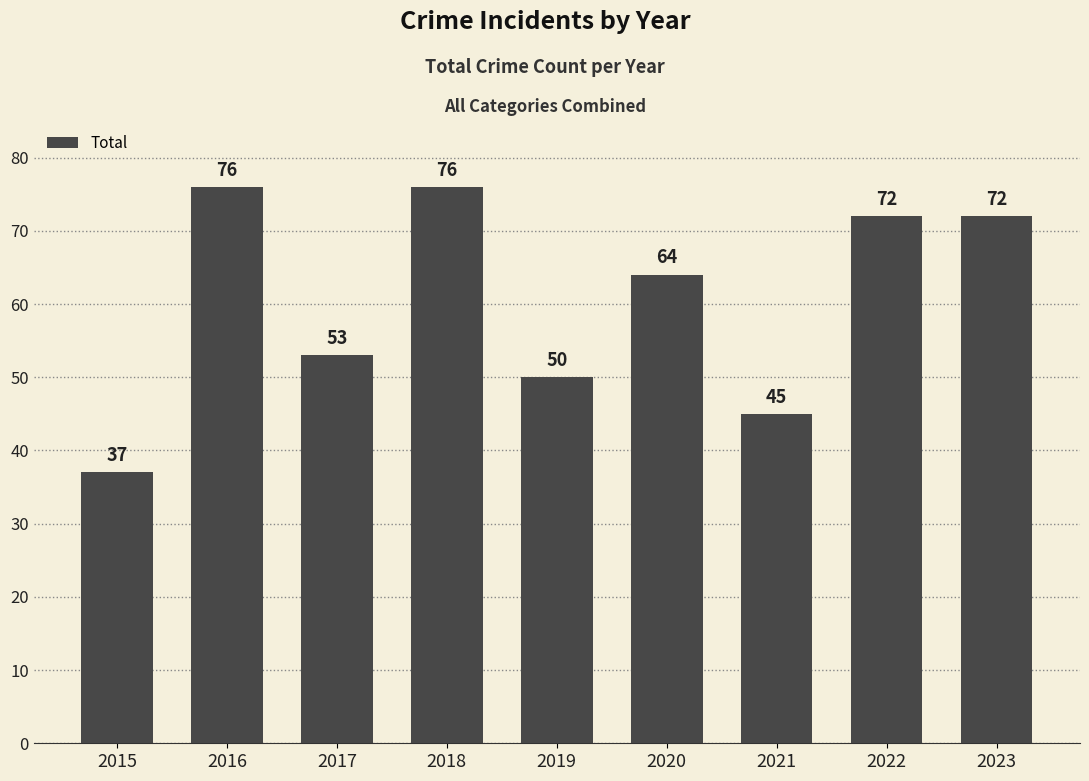

What is the greatest value displayed?

76